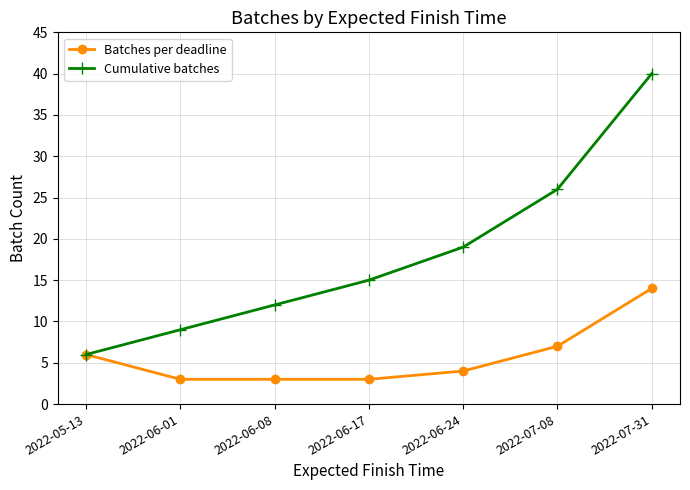

What is the difference between the highest and lowest values at 2022-07-08?

19